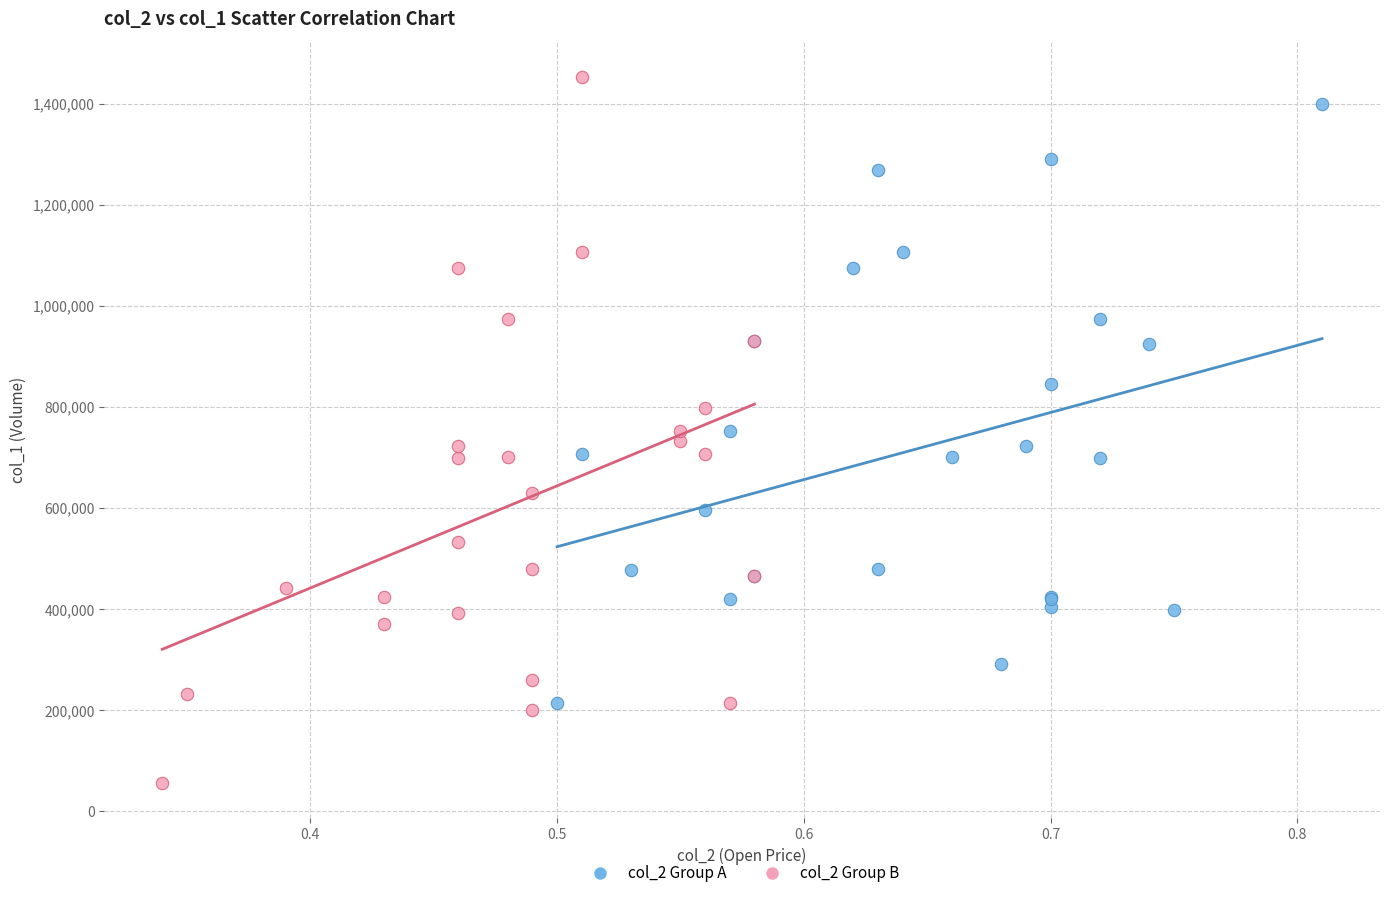

What are all the series names shown in the legend?

col_2 Group A, col_2 Group B